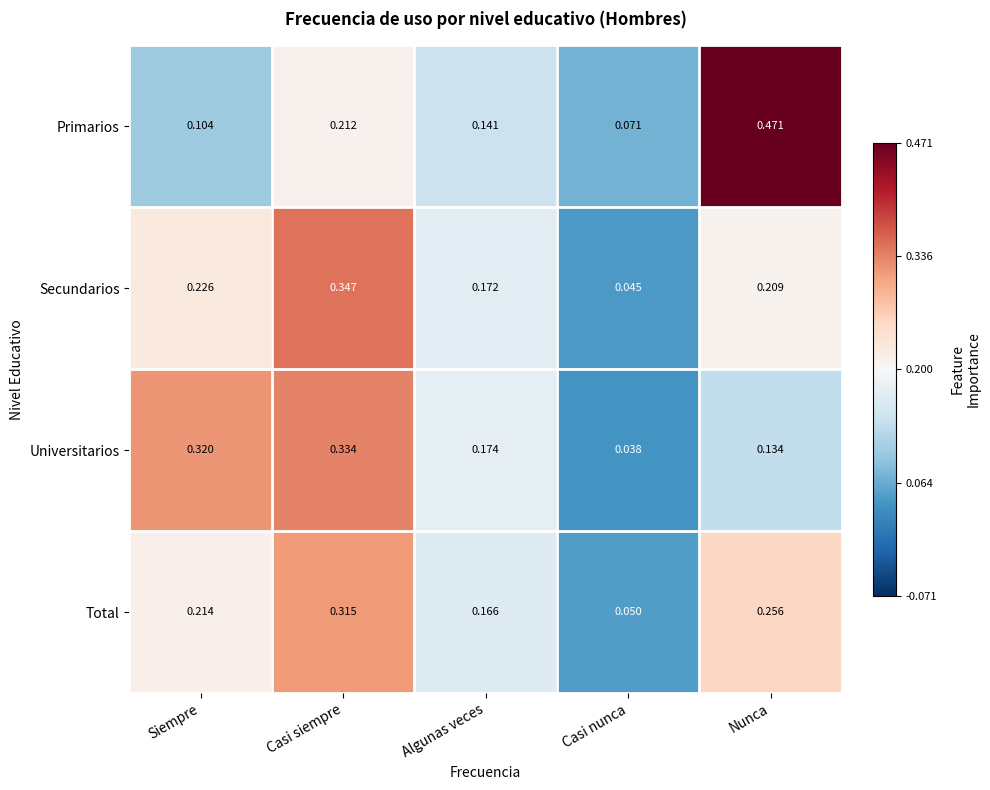

At which label is Total closest to 0?

Casi nunca